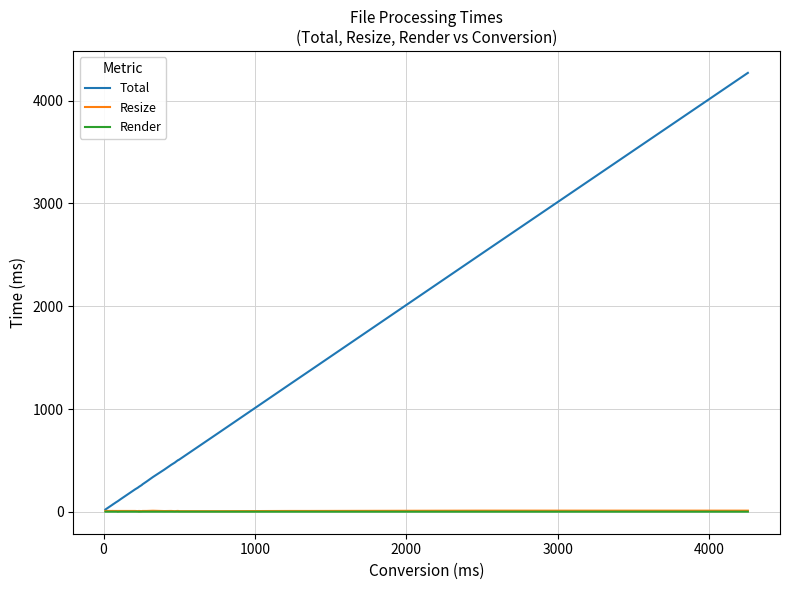

What is the greatest value displayed?

4269